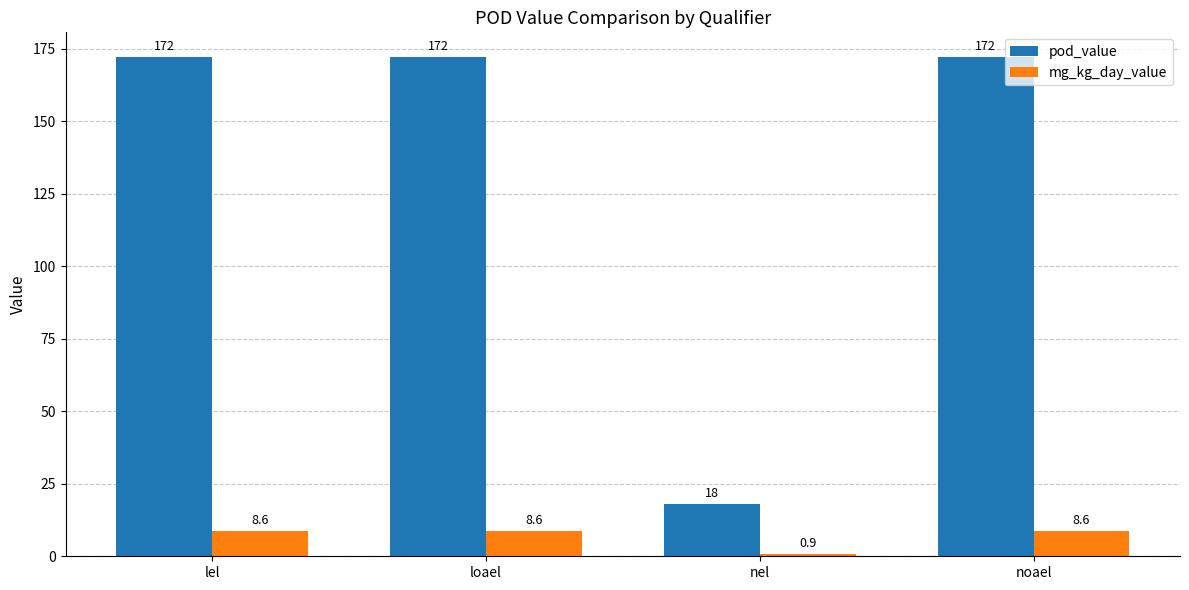

What is the difference between the second highest and minimum values in the mg_kg_day_value series?

7.7